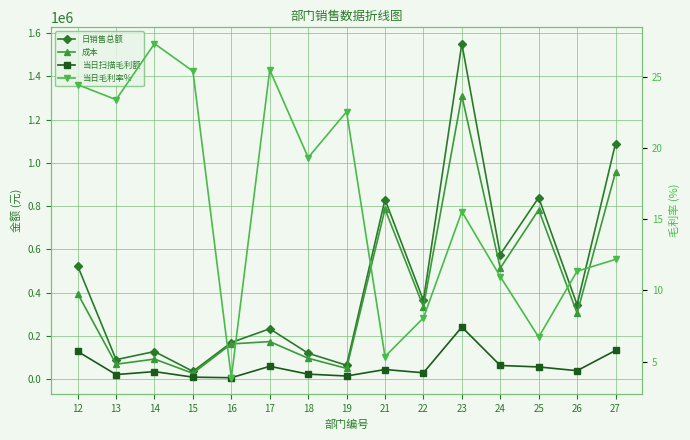

In 成本, how many points are lower than both neighbors (excluding endpoints)?

6